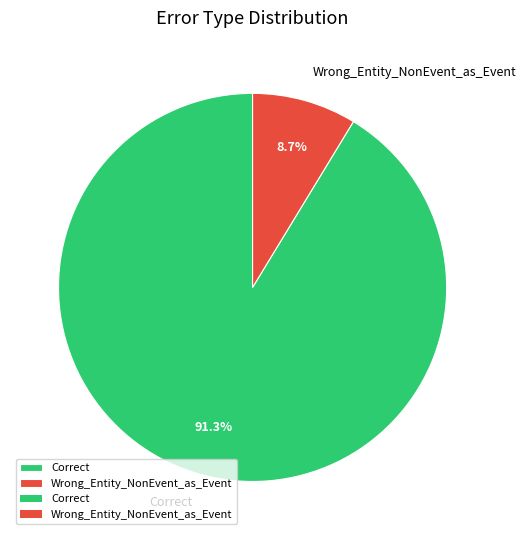

What is the smallest slice in the pie chart?

Wrong_Entity_NonEvent_as_Event